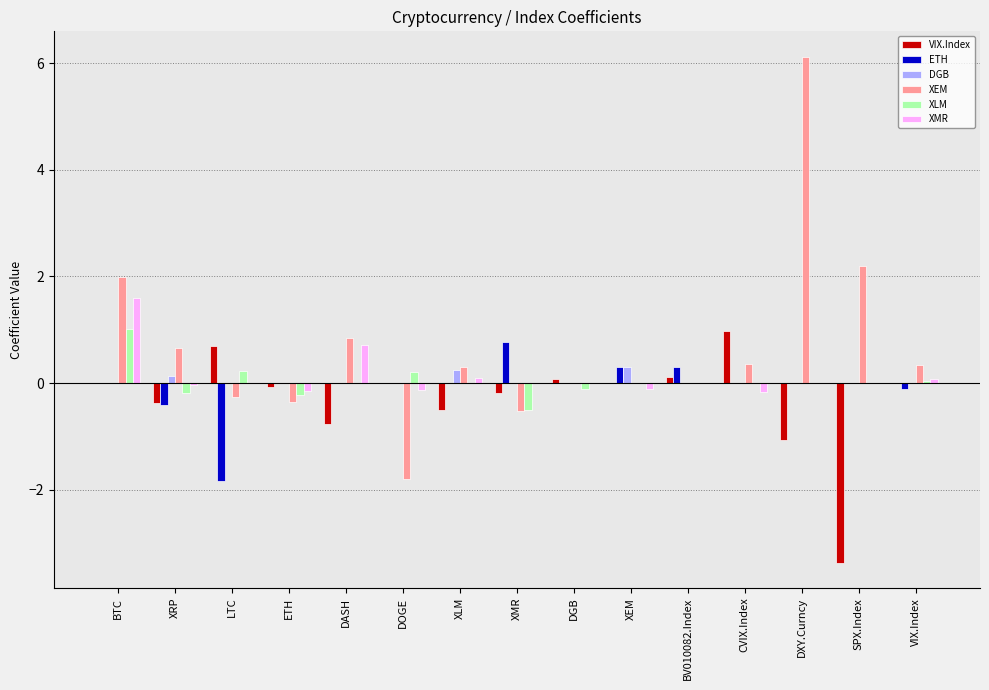

What is the maximum value shown in the chart?

6.1